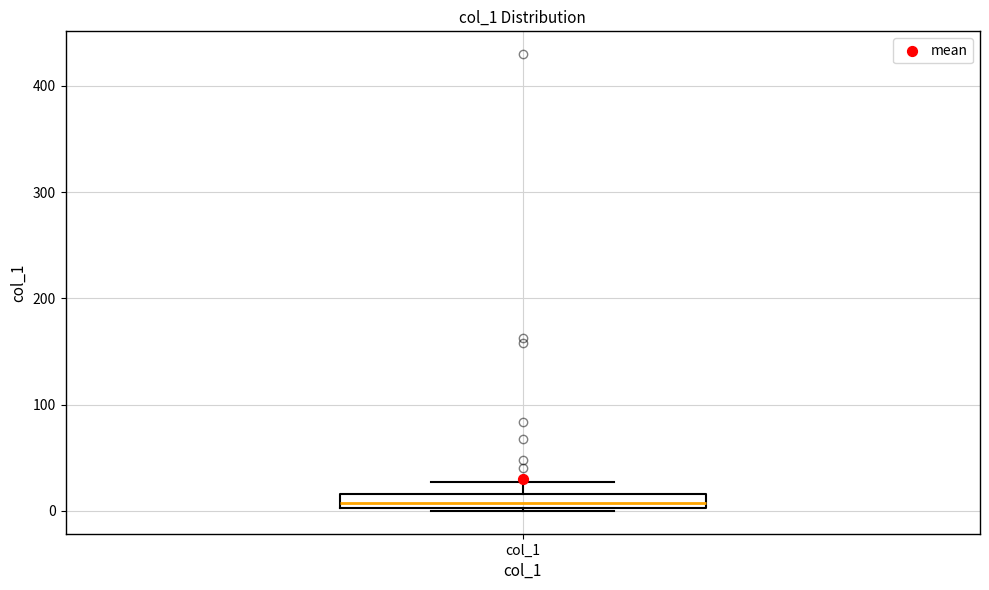

Where is the upper edge of the box for col_1 on the y-axis? The values are not printed on the chart, so give them approximately, as read against the axis.

20